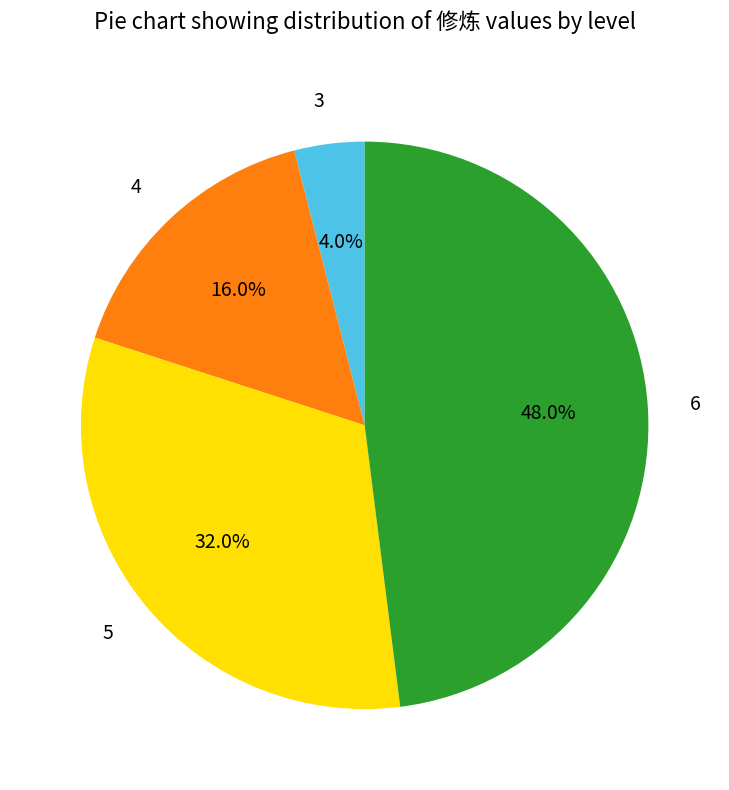

Which category has the biggest portion of the pie?

6